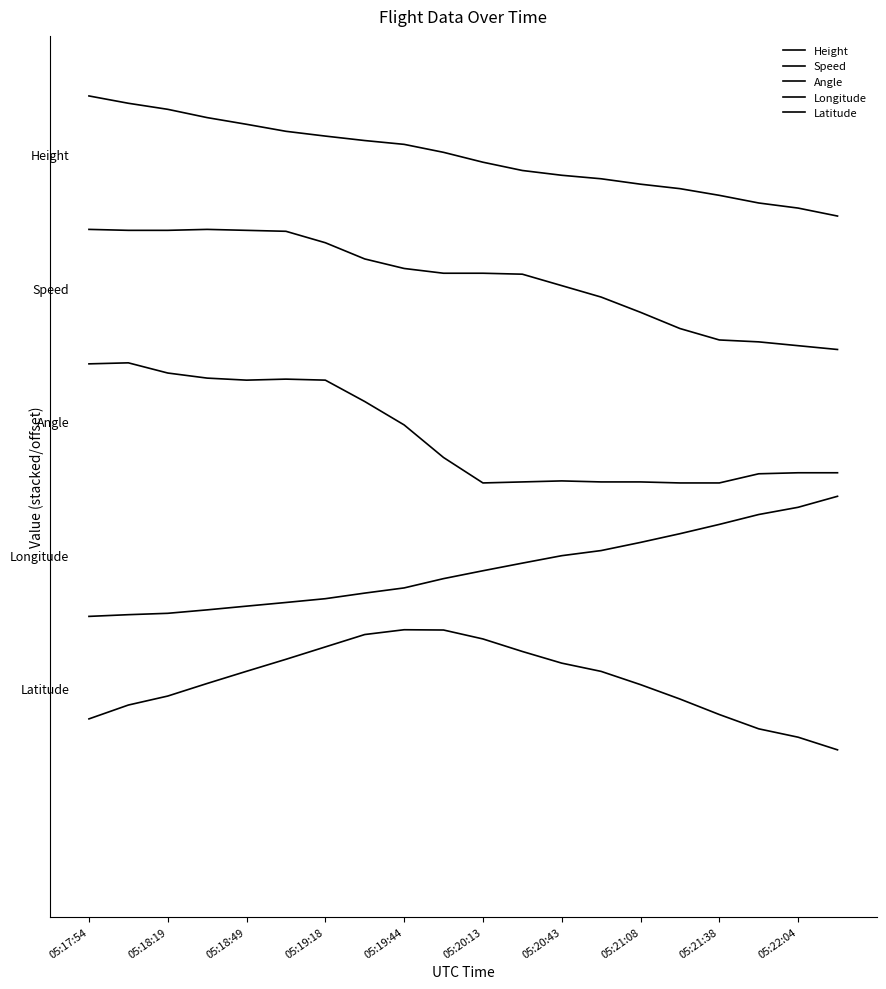

Which category has the highest value in the Height series?

05:17:54